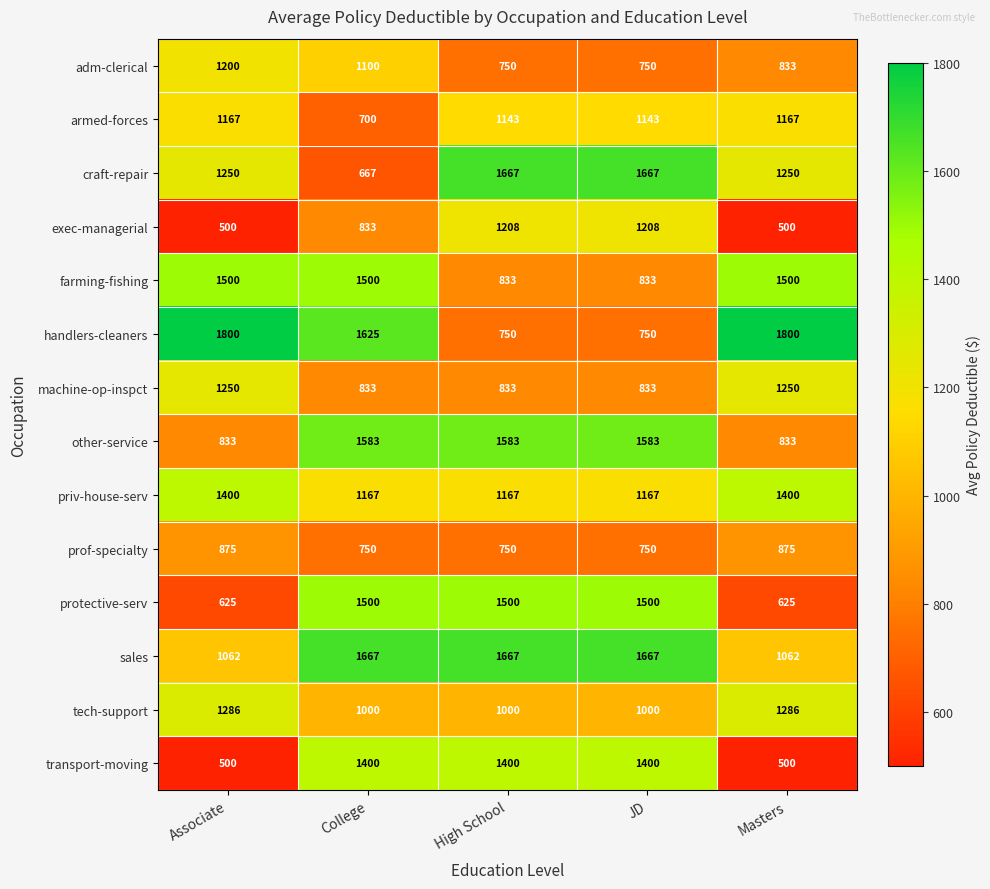

Count the farming-fishing values in the range 833 to 1500.

5